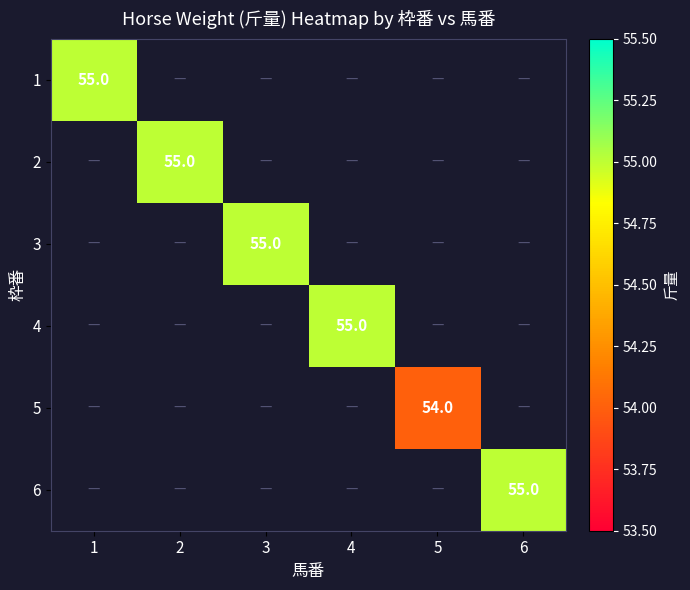

Between 4 and 3, which is larger?

3